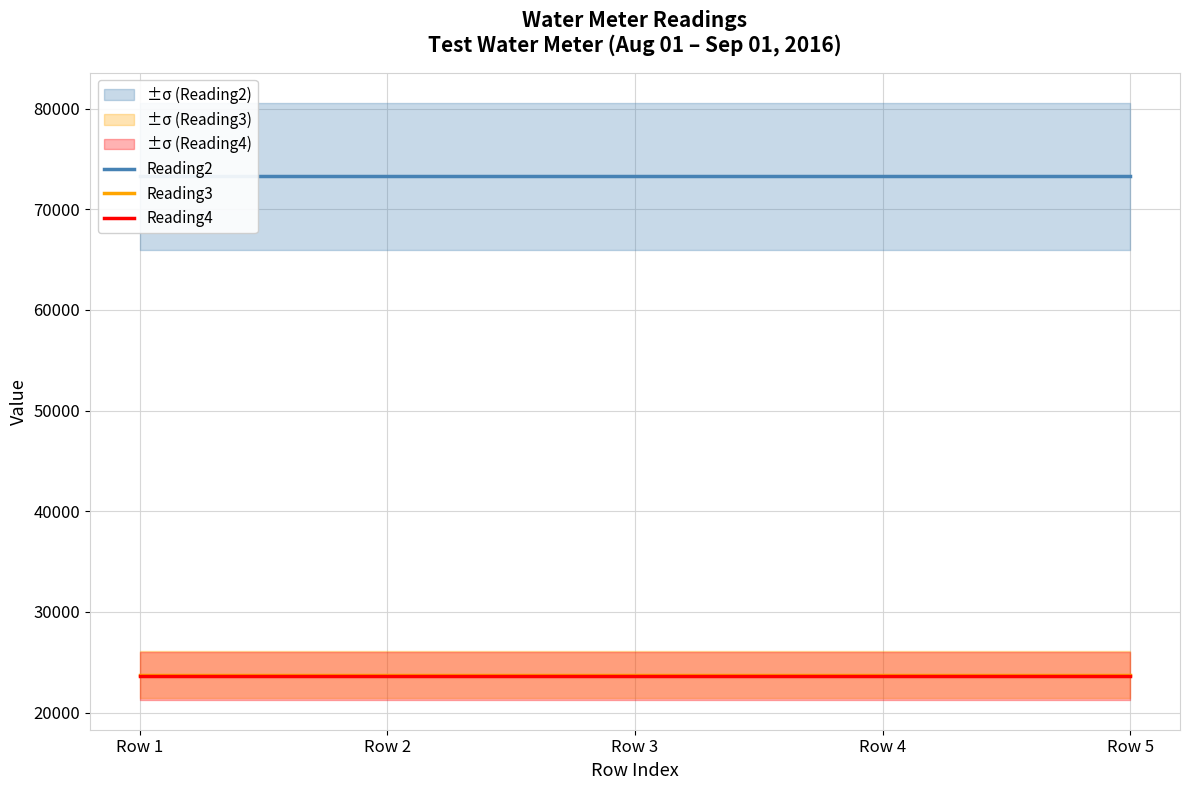

Reading right to left, extract all data points from this chart.

Reading2: 73272	73272	73272	73272	73272
Reading3: 23784	23784	23784	23784	23784
Reading4: 23632	23632	23632	23632	23632